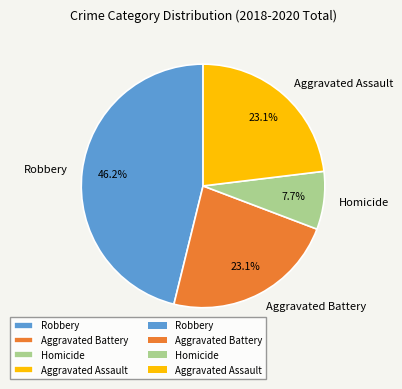

Approximately how many times larger is the value at Robbery compared to Homicide?

6.0